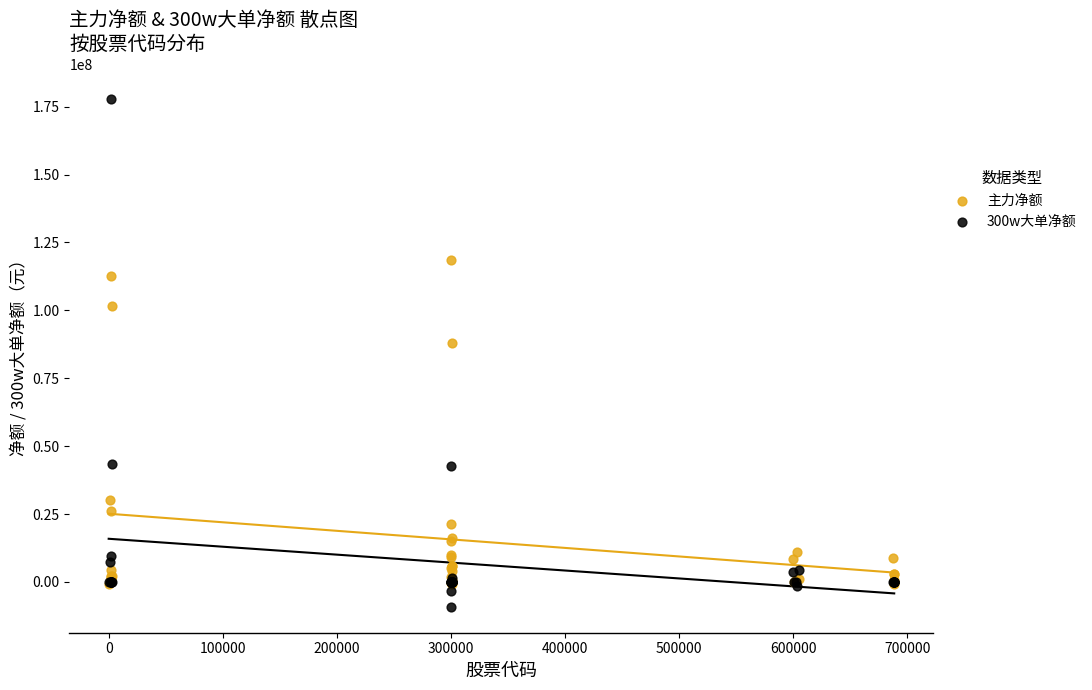

Across all series, what Y value is closest to 84205326?

87988679